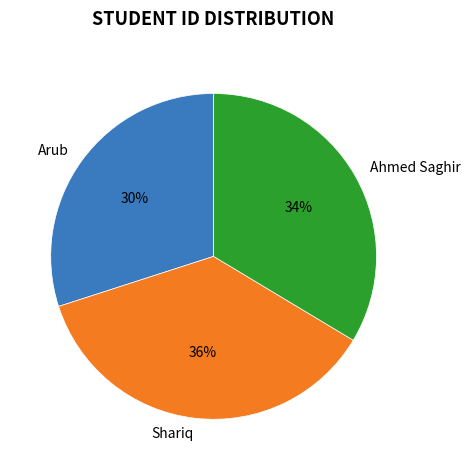

Which has a higher value, Arub or Shariq?

Shariq